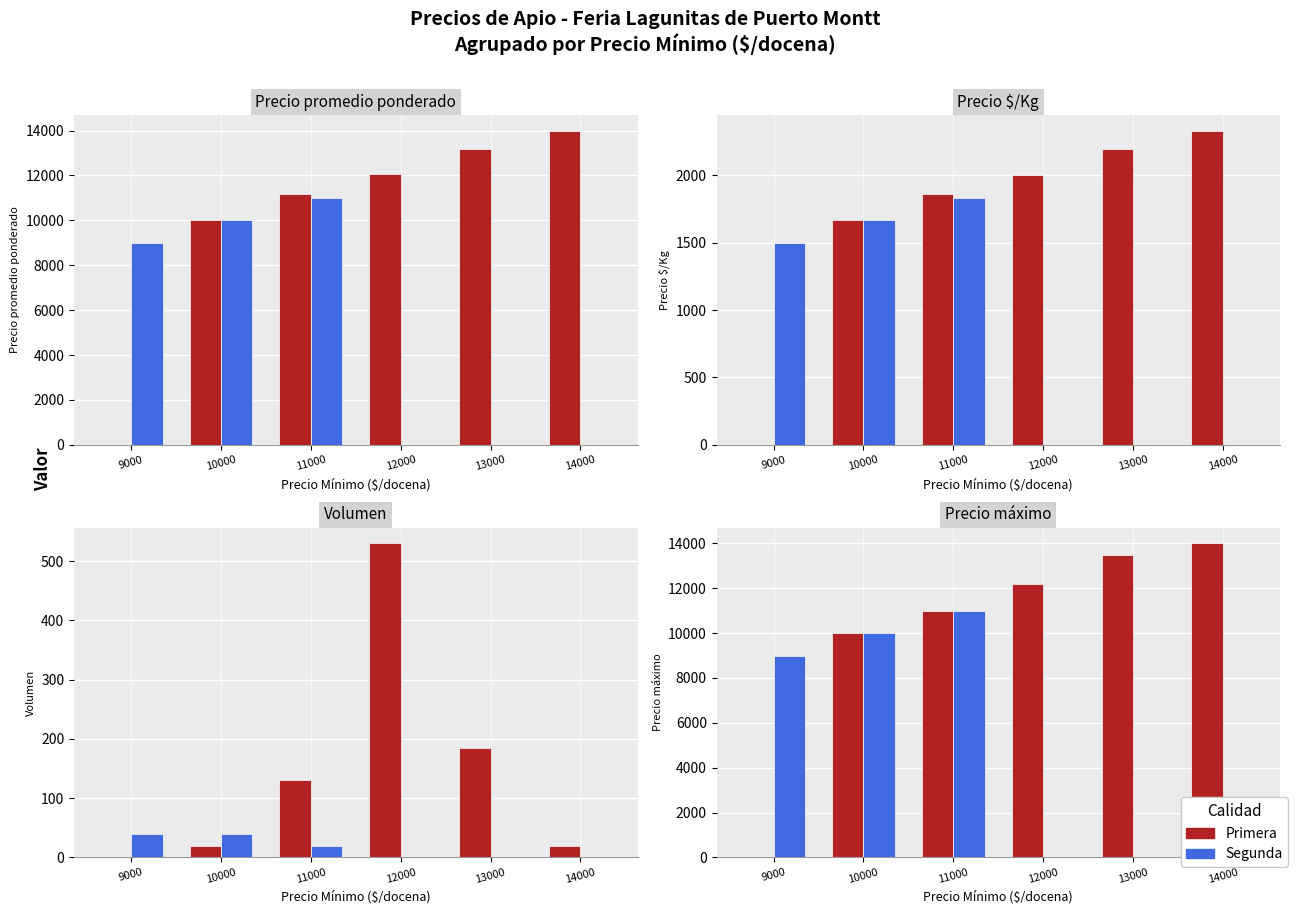

How many values in the Primera series exceed 12167?

2